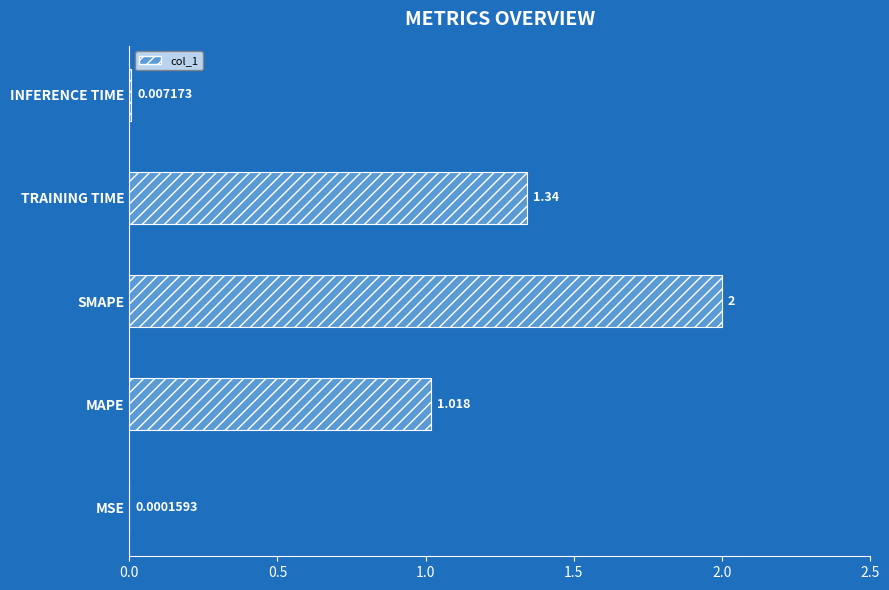

Are the bars horizontal?

Yes